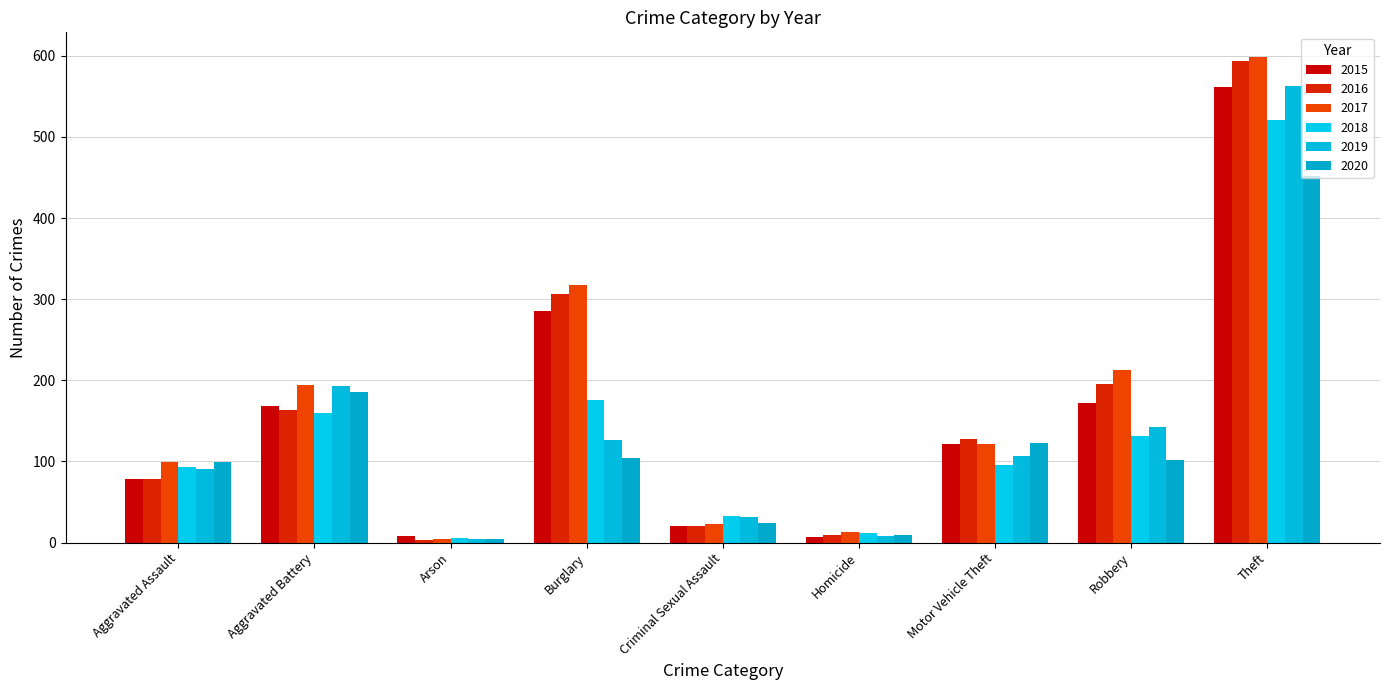

What is the label of the 3rd bar from the right?

Motor Vehicle Theft